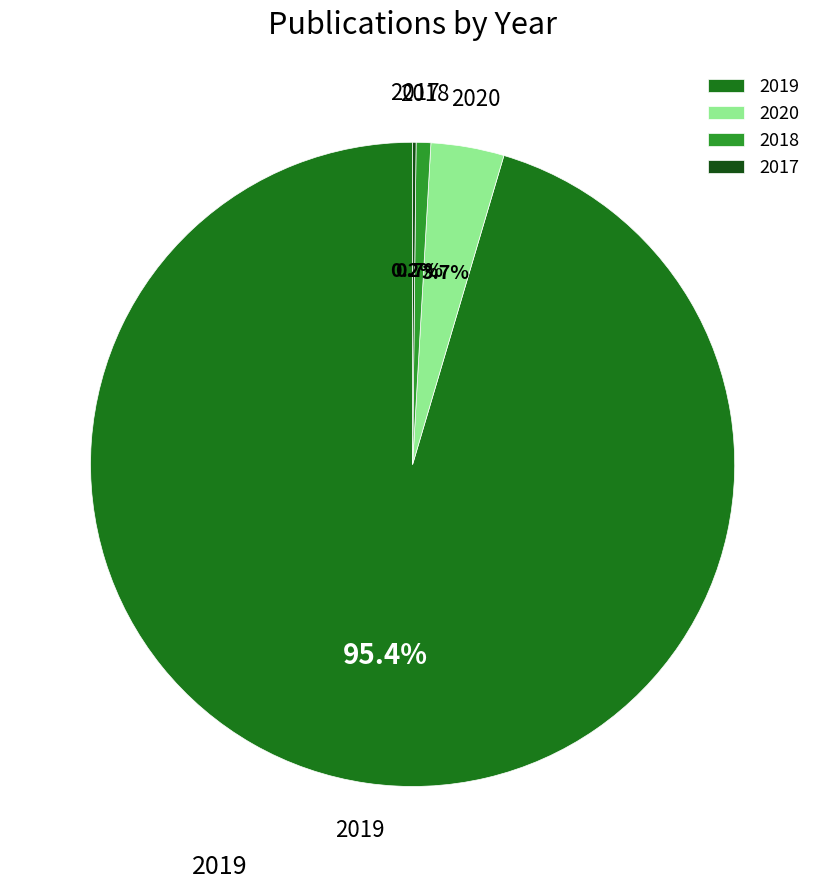

Which category has the biggest portion of the pie?

2019